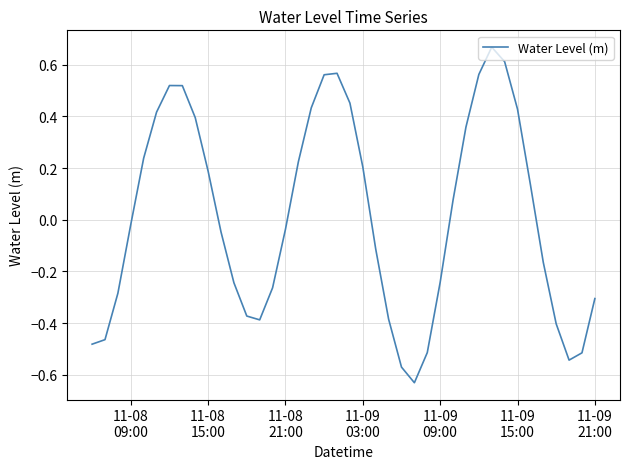

How many negative values are there?

21